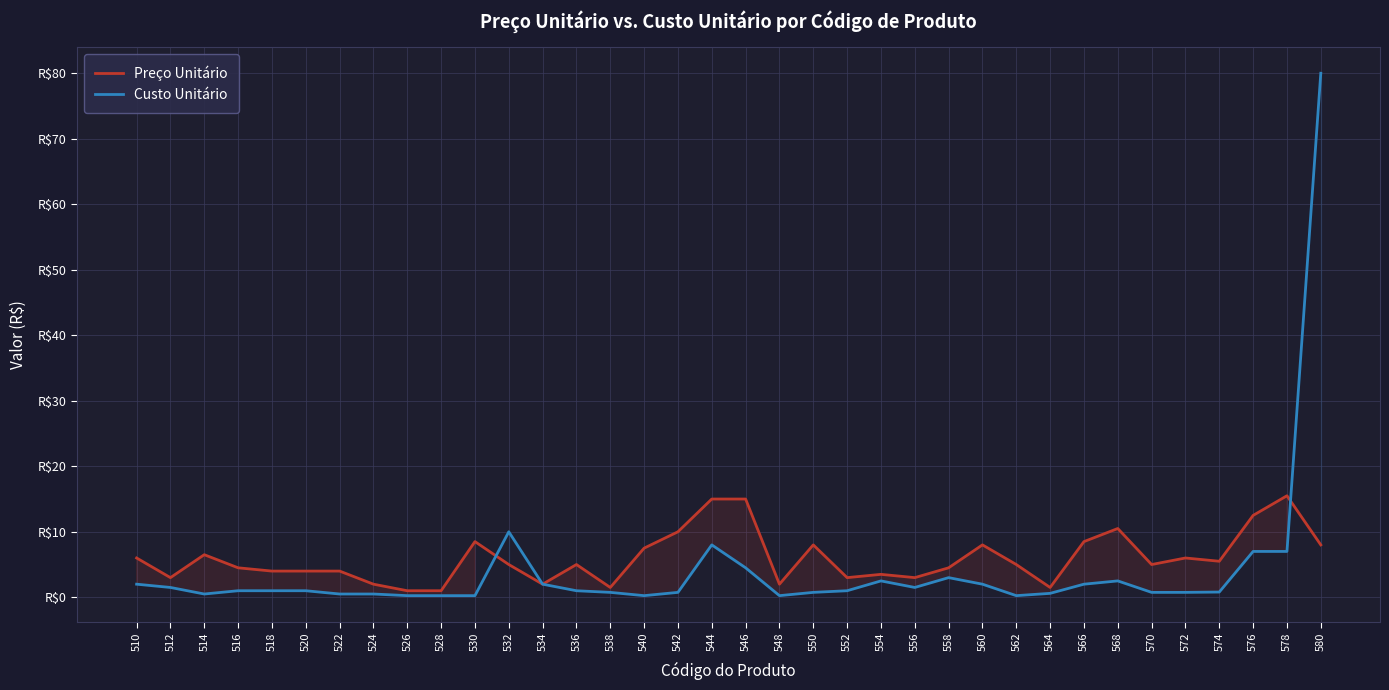

Is it true that Custo Unitário equals 35.4 at 580?

False